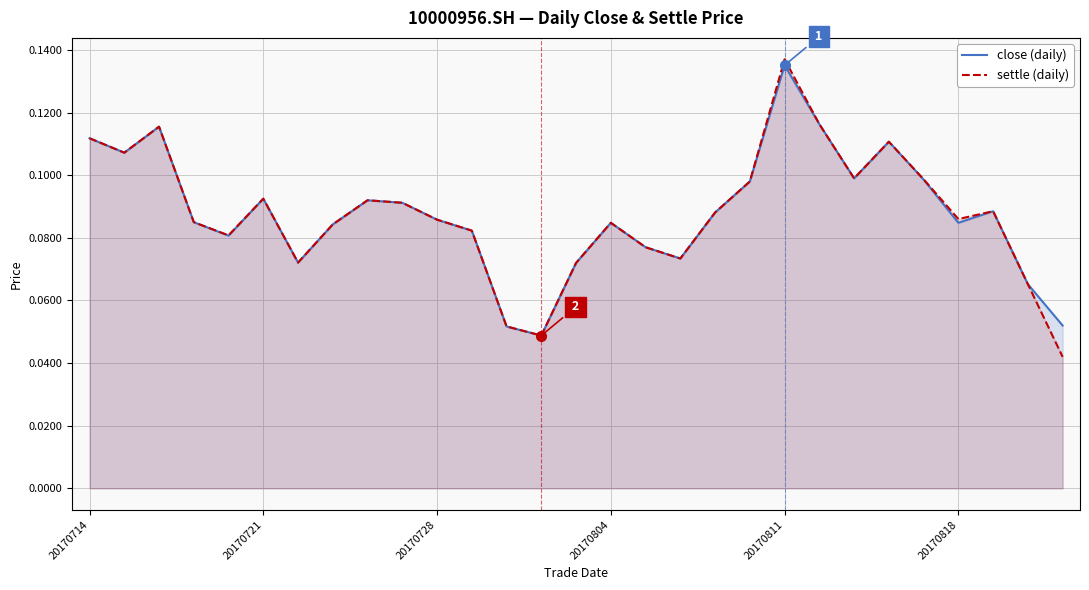

Reading left to right, transcribe all the data shown in this chart.

close: 0.1	0.1	0.1	0.1	0.1	0.1	0.1	0.1	0.1	0.1	0.1	0.1	0.1	0.0	0.1	0.1	0.1	0.1	0.1	0.1	0.1	0.1	0.1	0.1	0.1	0.1	0.1	0.1	0.1
settle: 0.1	0.1	0.1	0.1	0.1	0.1	0.1	0.1	0.1	0.1	0.1	0.1	0.1	0.0	0.1	0.1	0.1	0.1	0.1	0.1	0.1	0.1	0.1	0.1	0.1	0.1	0.1	0.1	0.0